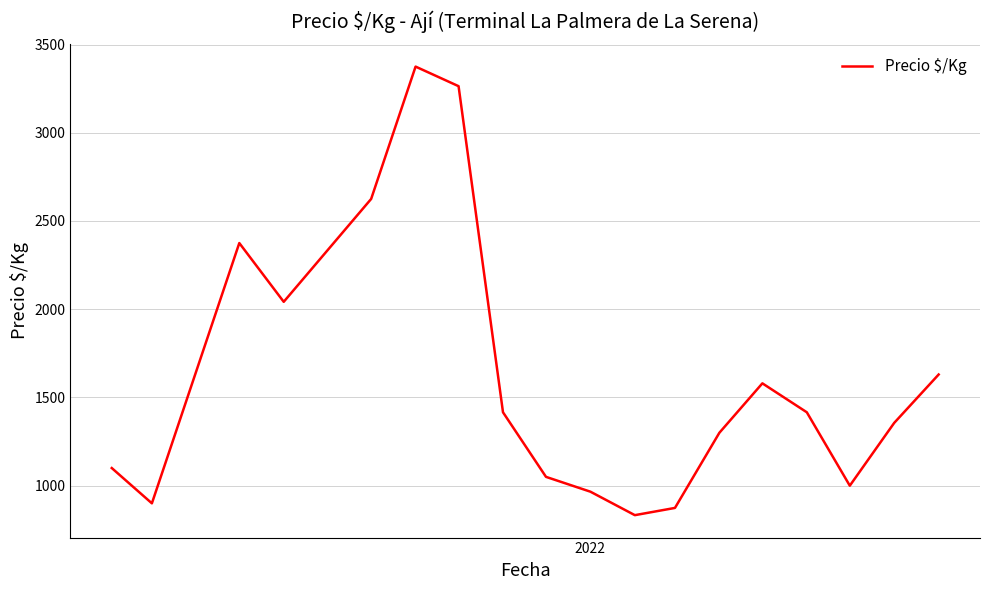

How many values are below 1416?

9